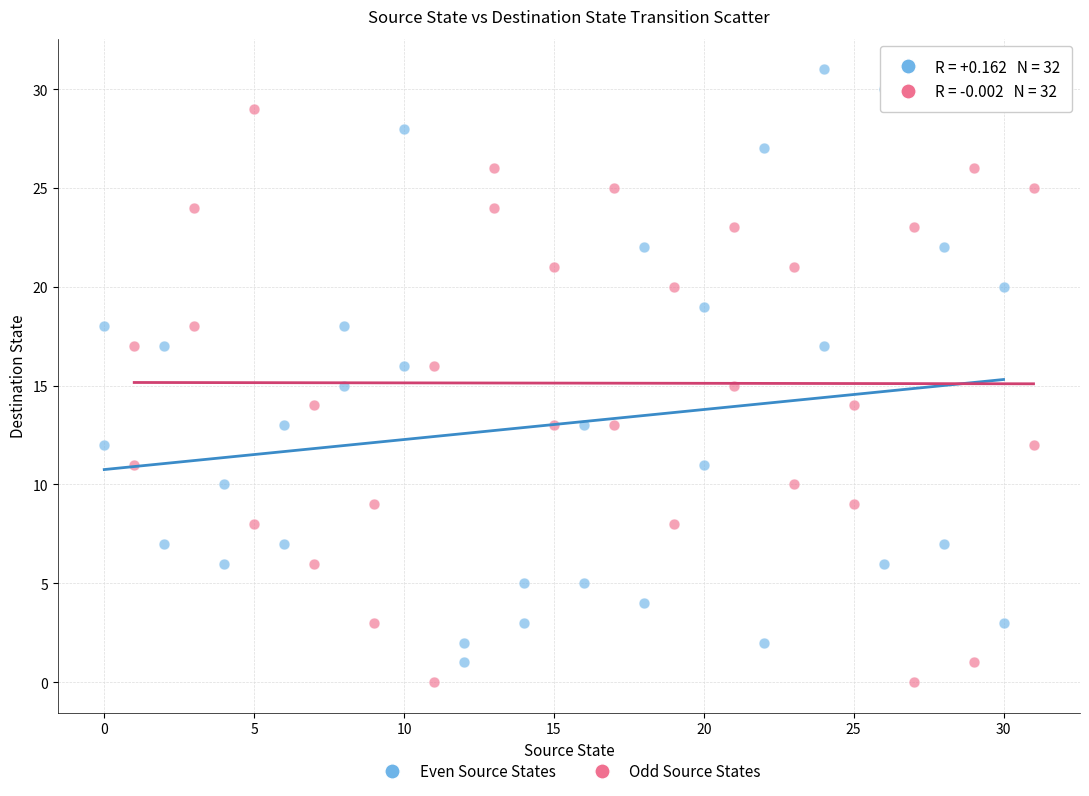

Which series has the largest Y range (max minus min)?

Even Source States